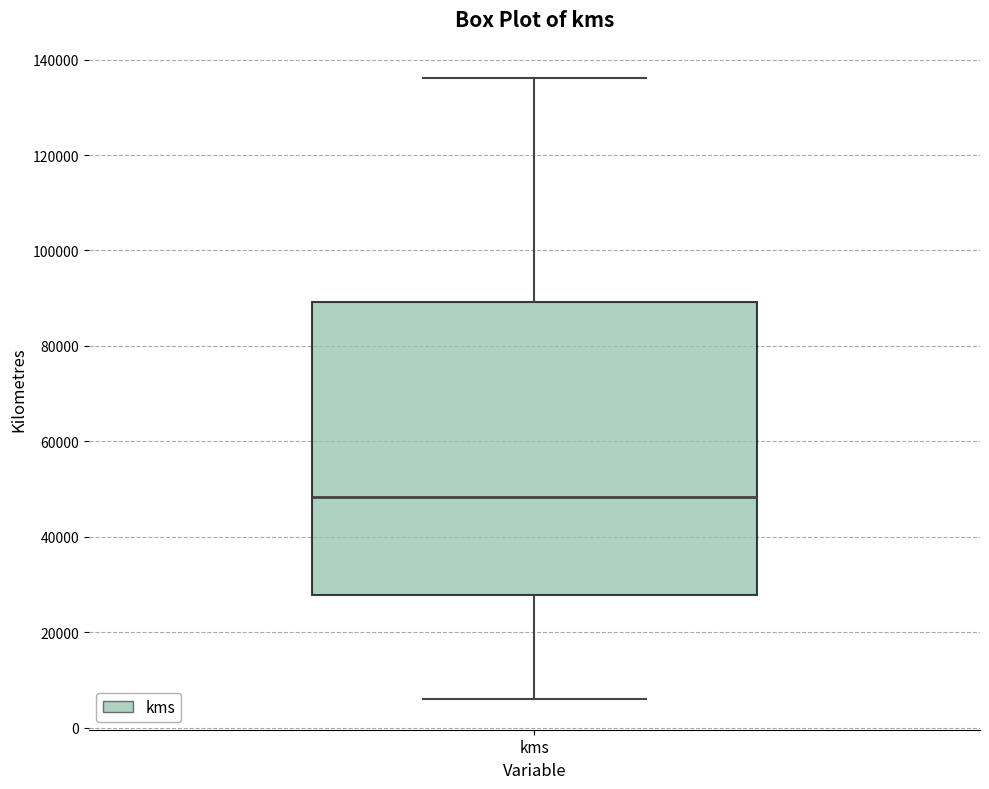

Read this box plot against the y-axis: the position of the median line, the range covered by the box, and the ends of both whiskers. The values are not printed on the chart, so give them approximately, as read against the axis.

median 48000, box 28000 to 90000, whiskers 6000 to 136000